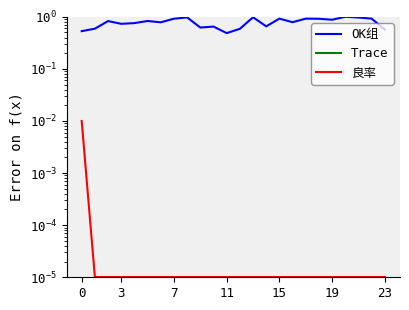

Which series has the largest total across all categories?

OK组